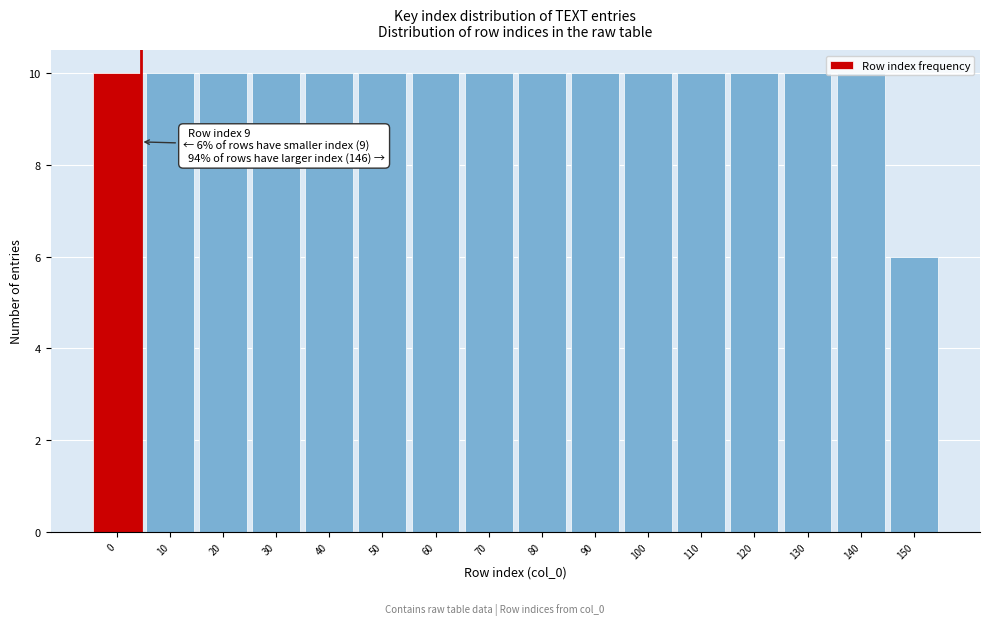

What is the maximum value shown in the chart?

10